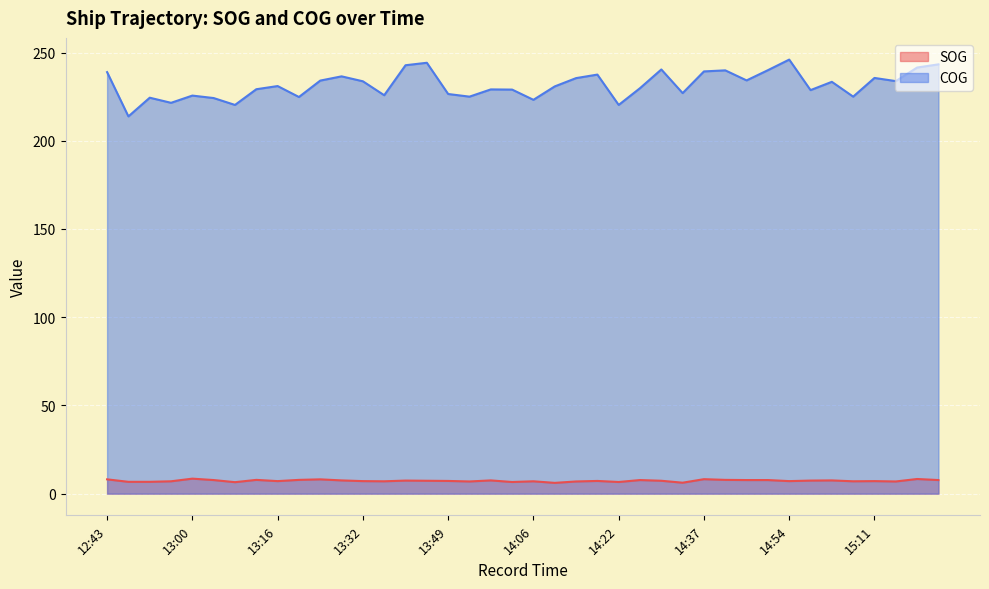

Is it true that SOG equals 12.1 at 13:20?

False